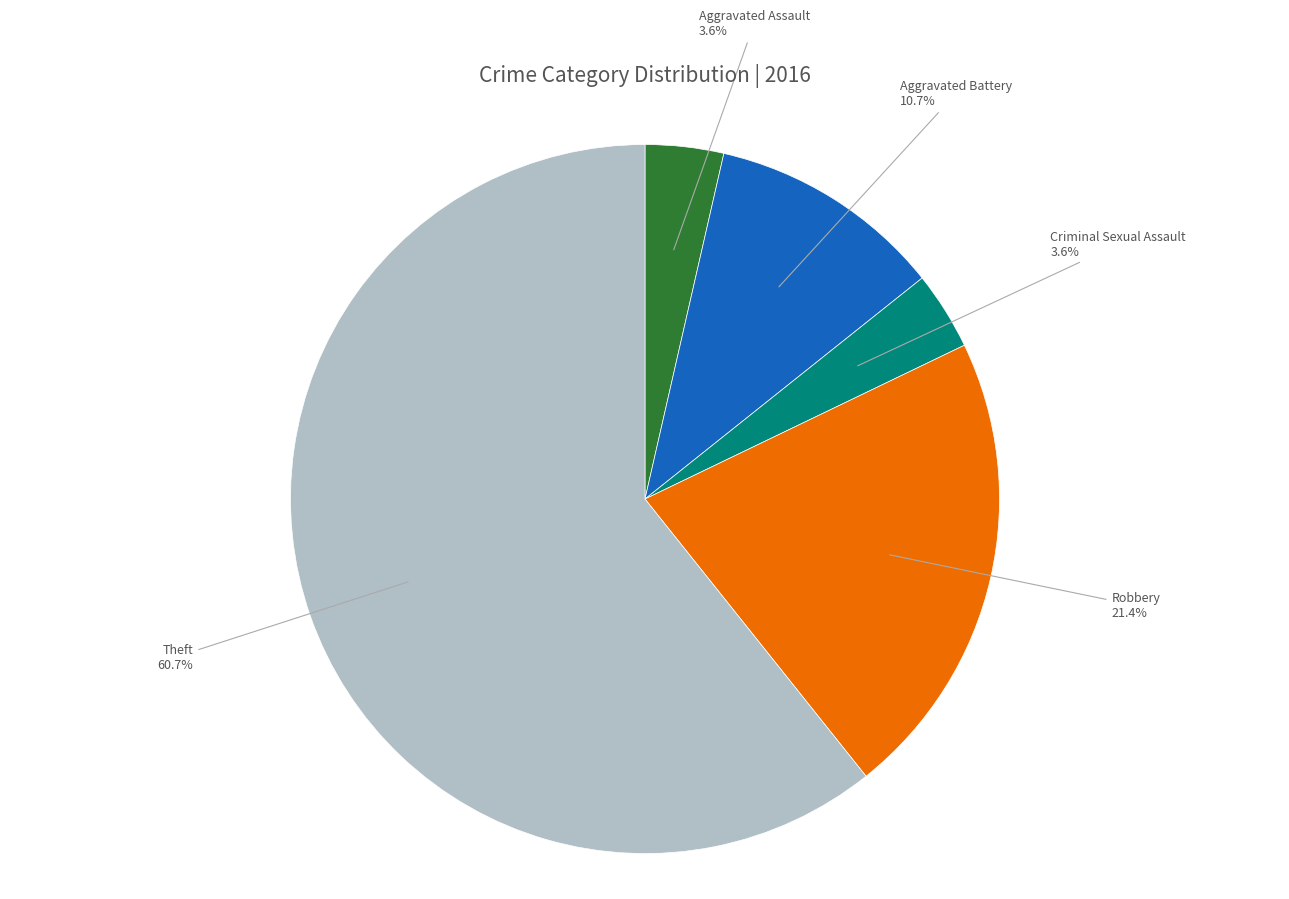

The Theft slice represents 52% of the pie. True or false?

False